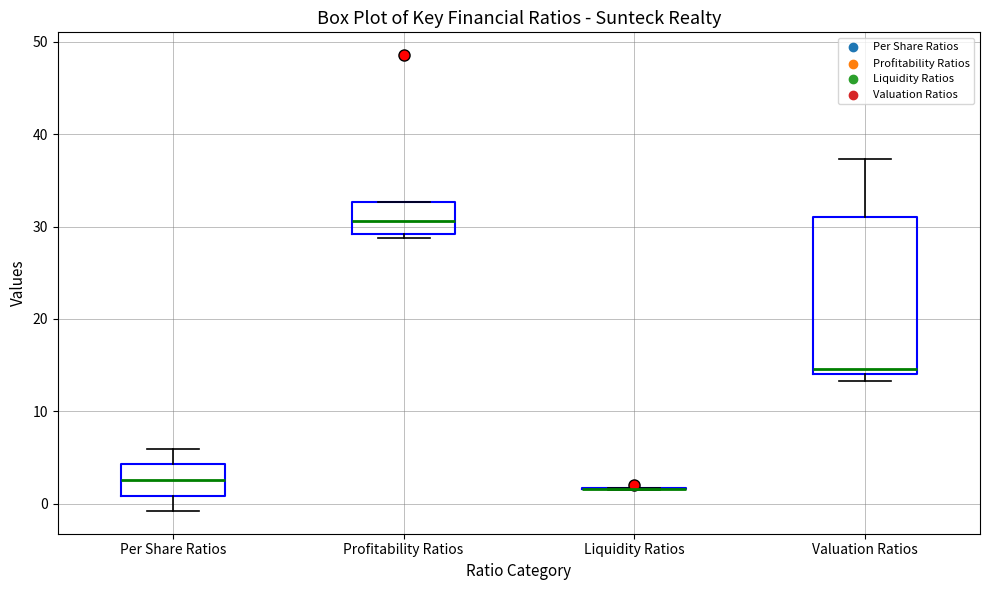

Where does the median line of the box for Valuation Ratios sit on the y-axis? The values are not printed on the chart, so give them approximately, as read against the axis.

15